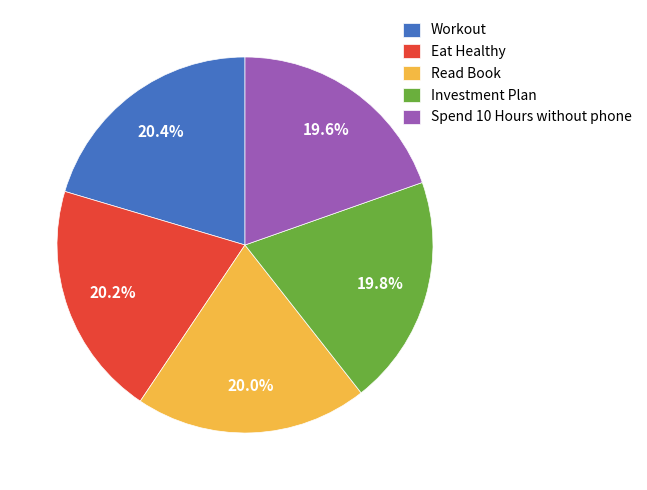

To the nearest percent, what is the average slice percentage?

20%